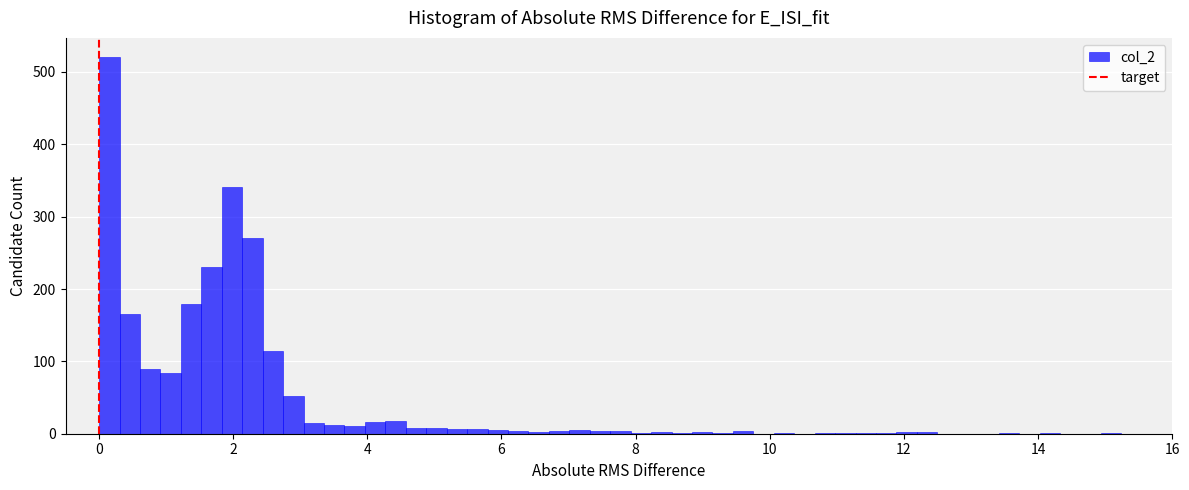

Around what value on the x-axis is the tallest bar? Give the approximate position of its centre, as read against the axis.

0.2